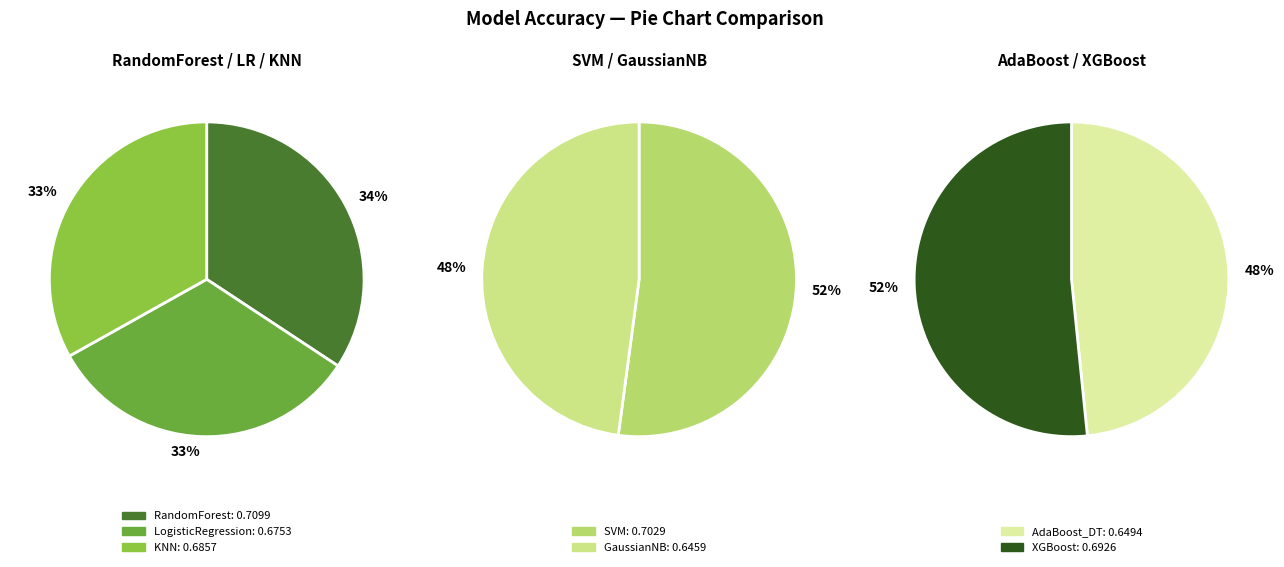

Between XGBoost and RandomForest, which is larger?

RandomForest